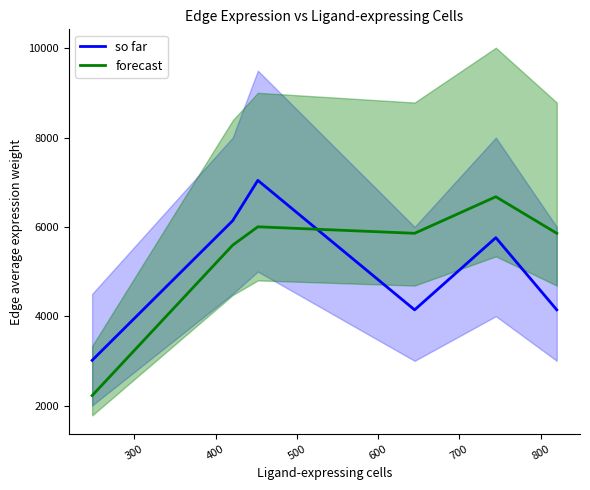

At how many categories does at least one series exceed 3985?

5